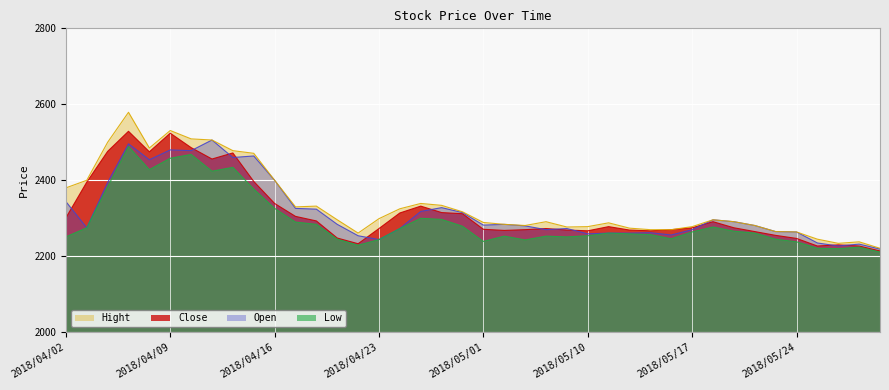

How many times do Close and Open cross each other?

12